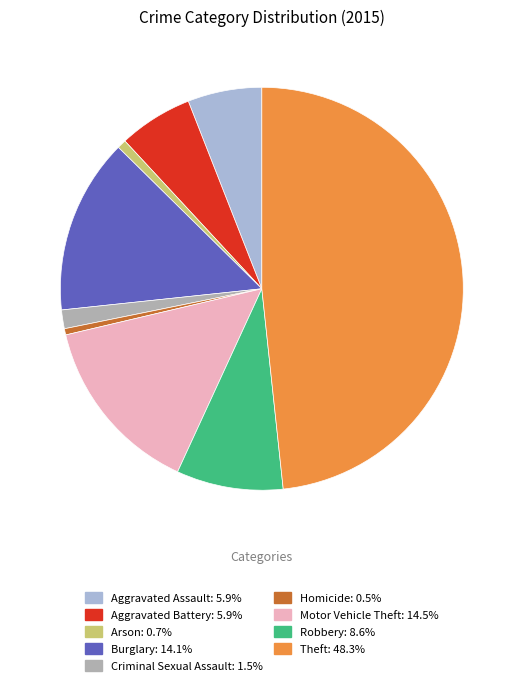

Approximately how many times larger is the value at Motor Vehicle Theft compared to Aggravated Assault?

2.4